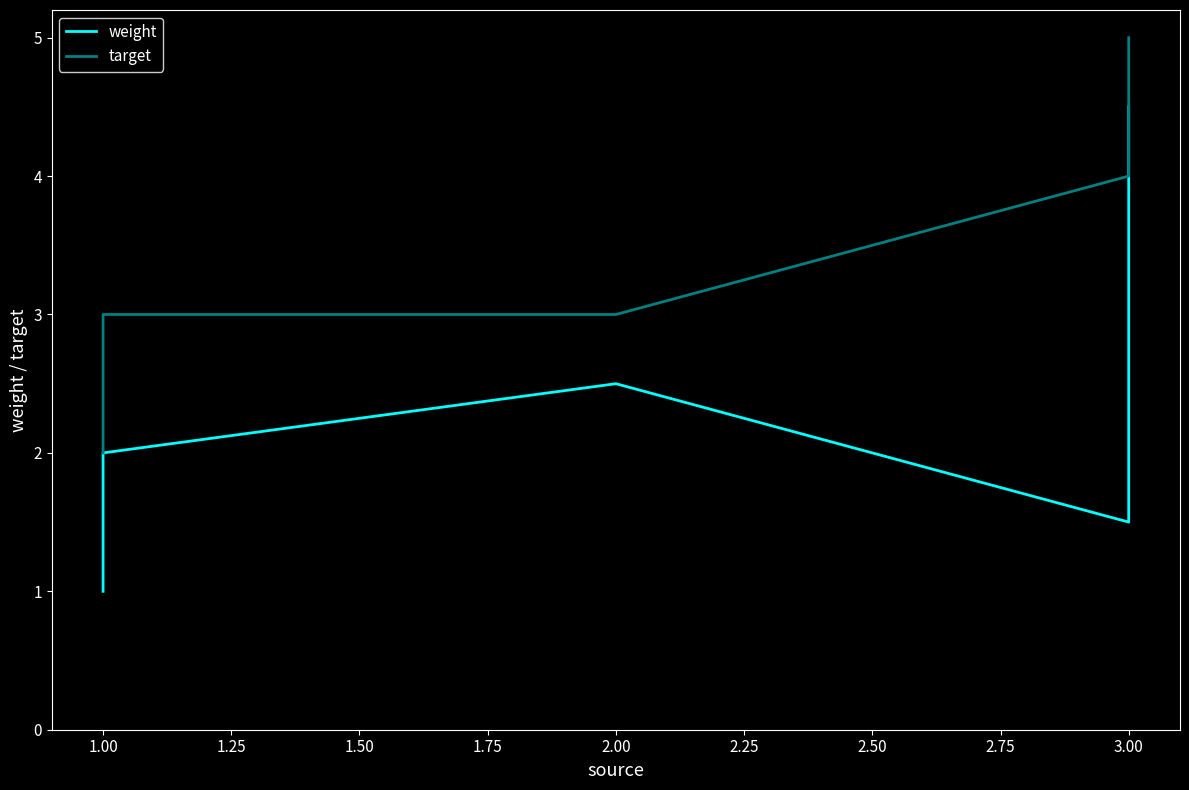

What are all the series names shown in the legend?

weight, target